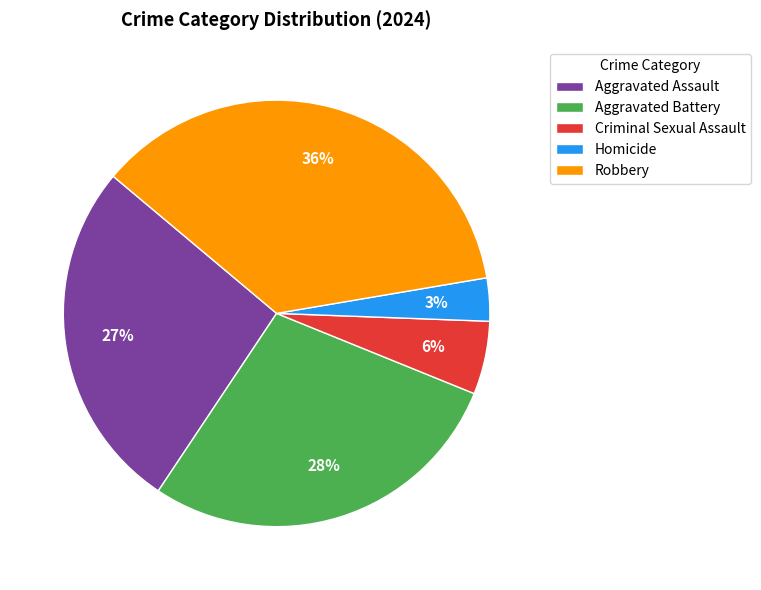

To the nearest percent, what is the combined percentage of Aggravated Battery and Aggravated Assault?

55%